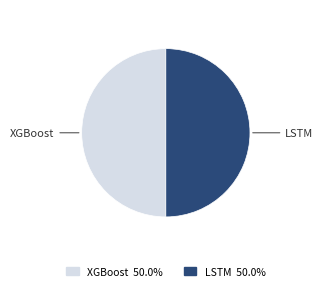

What is the ratio of the value at LSTM to the value at XGBoost?

1.0